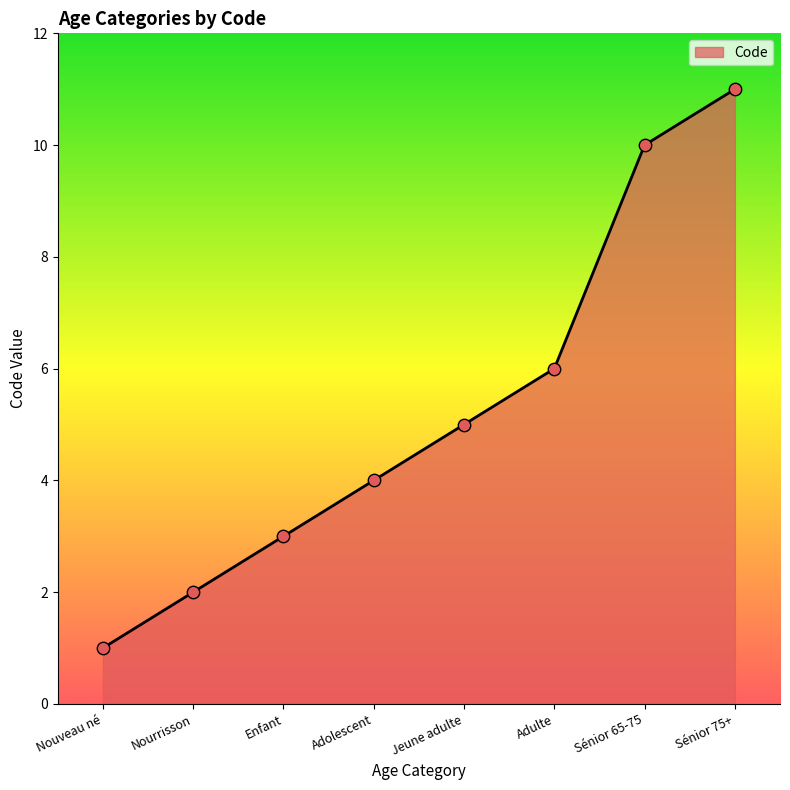

Which has a higher value, Nouveau né or Adolescent?

Adolescent